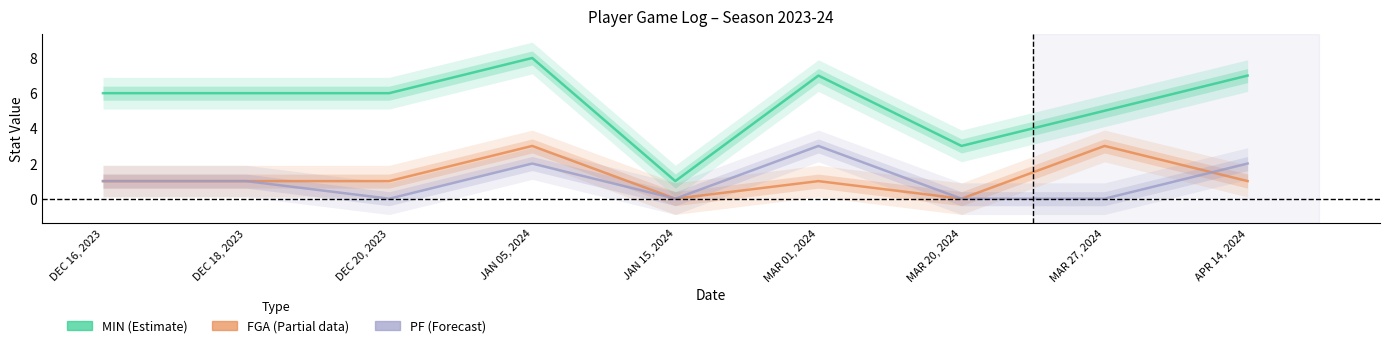

Reading right to left, list all the values displayed in this chart.

MIN: 7	5	3	7	1	8	6	6	6
FGA: 1	3	0	1	0	3	1	1	1
PF: 2	0	0	3	0	2	0	1	1